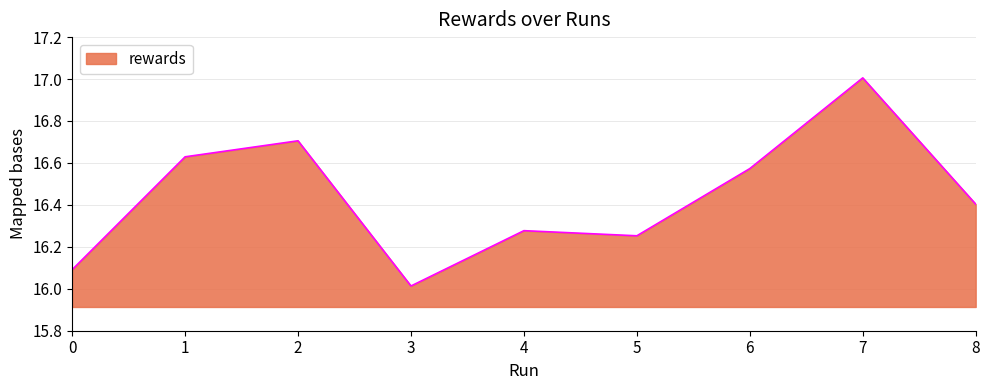

Where is the first local maximum?

2